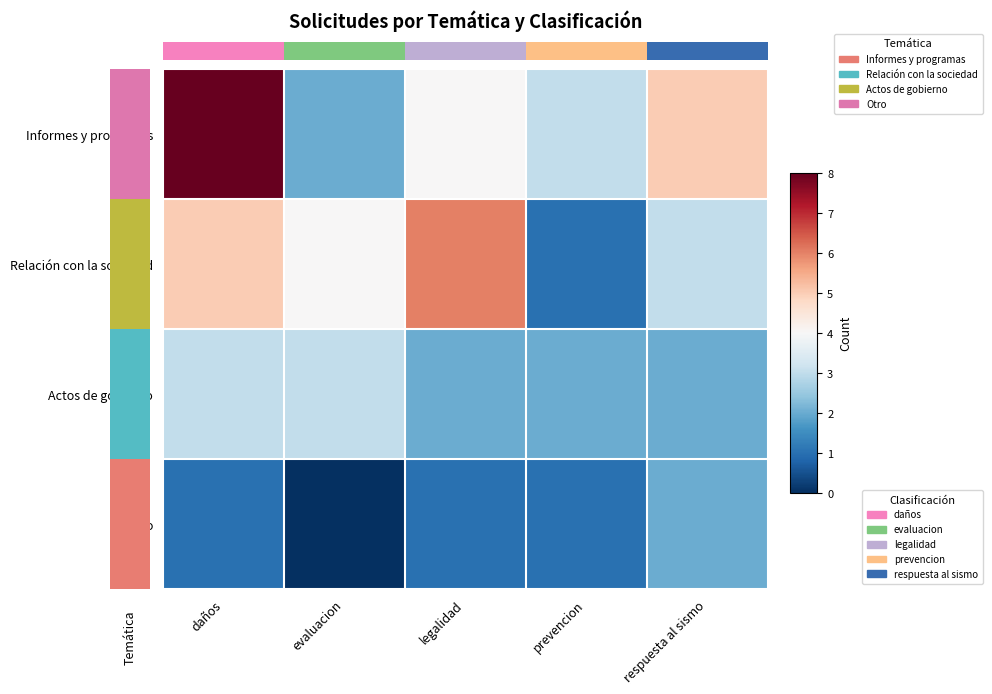

At which label does Actos de gobierno reach its peak?

daños